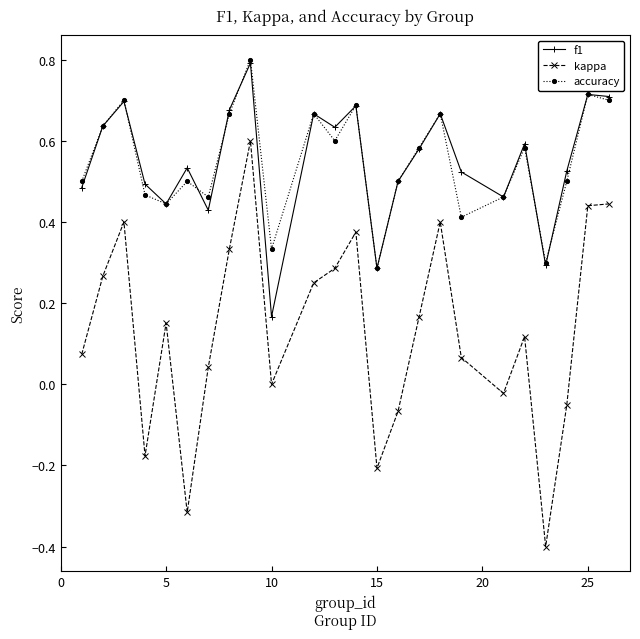

What is the maximum value for f1?

0.8